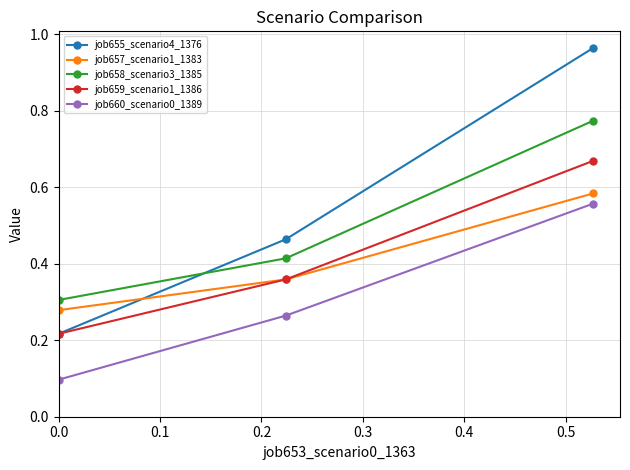

Does the chart have visible grid lines?

Yes